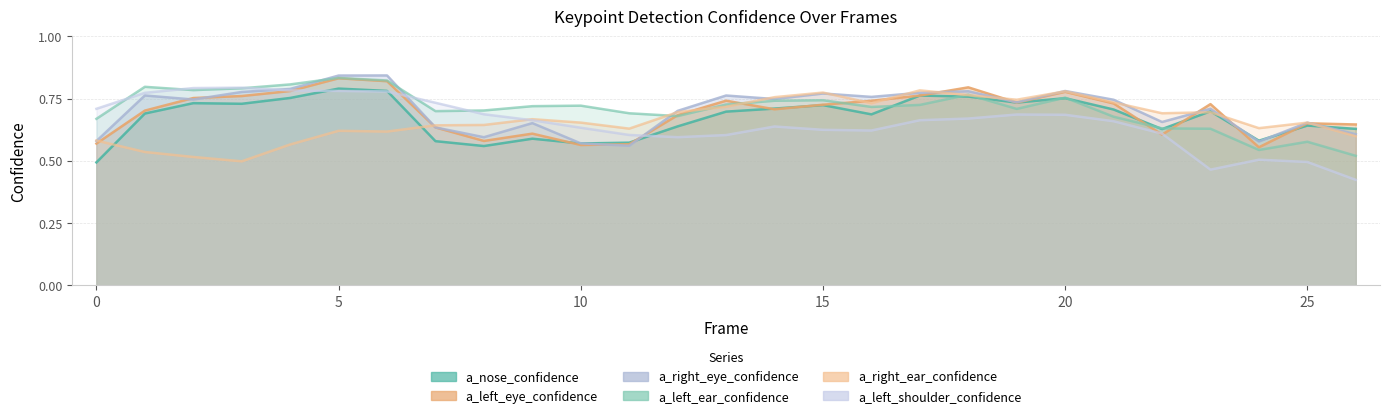

True or false: a_nose_confidence has a value of 0.6 at 9.

True